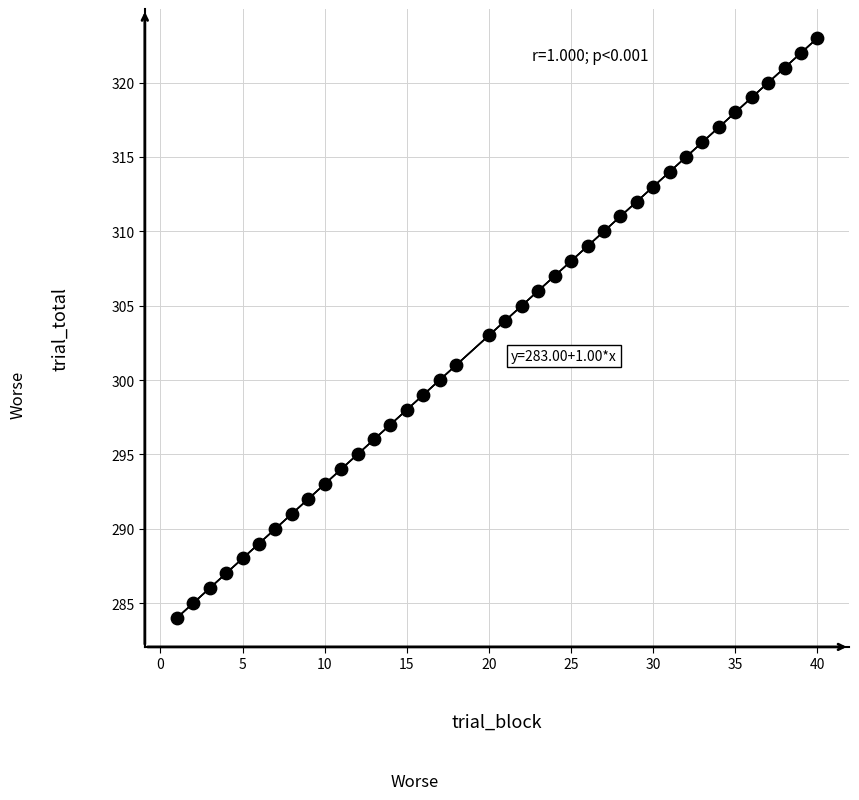

What is the range of X values (max minus min)?

39